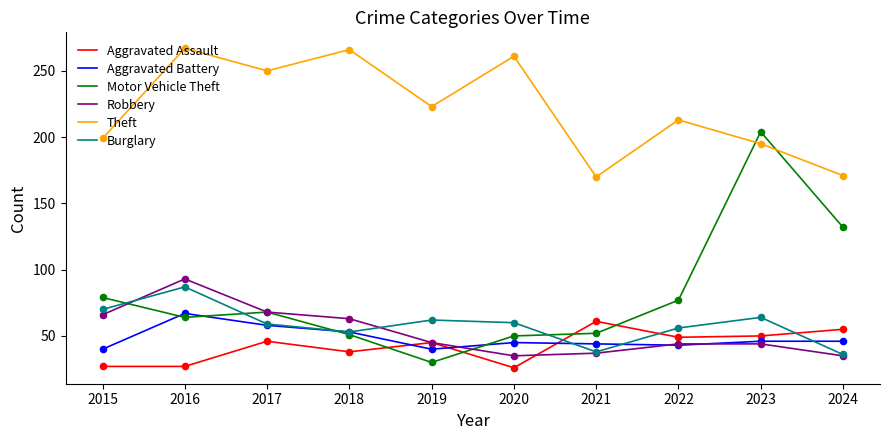

At how many categories does at least one series exceed 32?

10